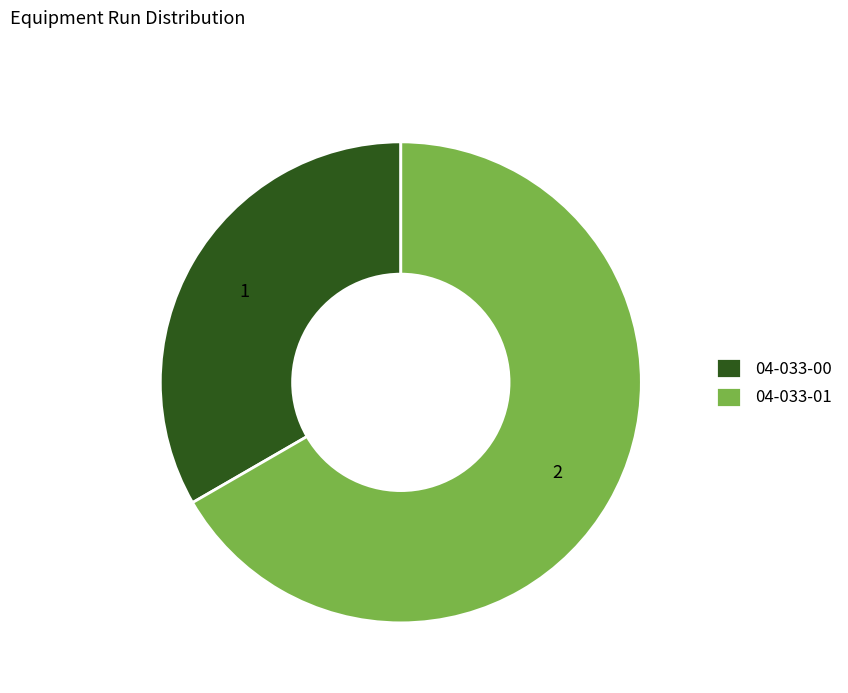

How many slices are in this pie chart?

2